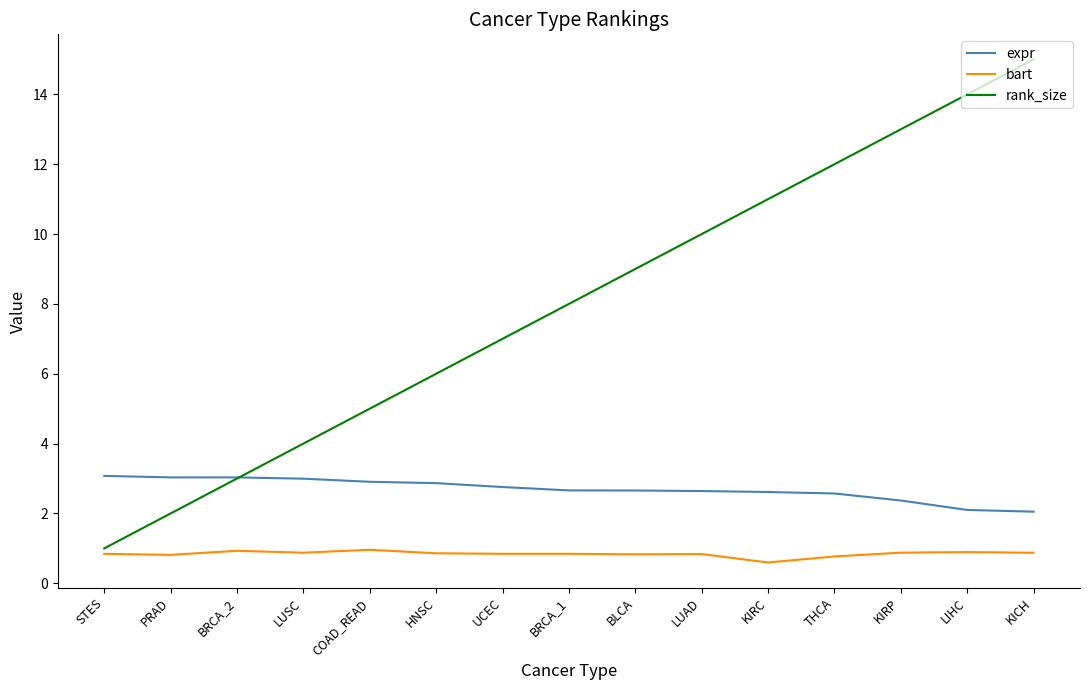

What is the minimum value for rank_size?

1.0